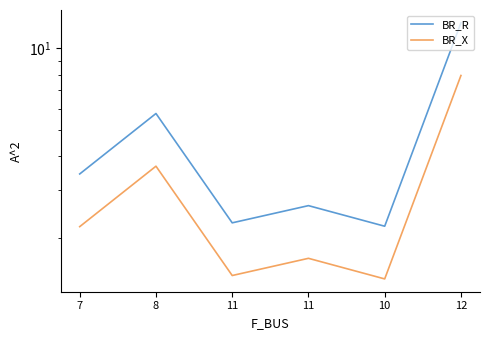

The value of BR_X at 12 is 7.9. True or false?

True